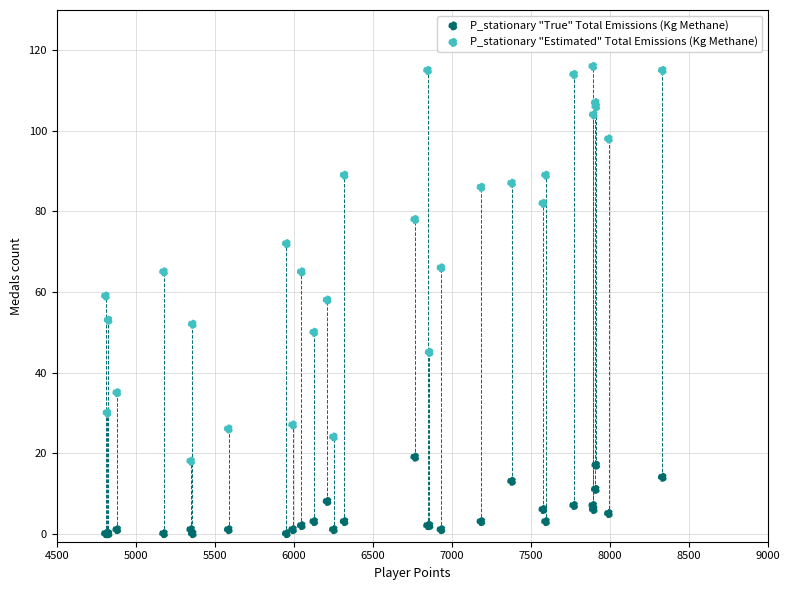

Which series has the widest spread of Y values?

P_stationary "Estimated" Total Emissions (Kg Methane)